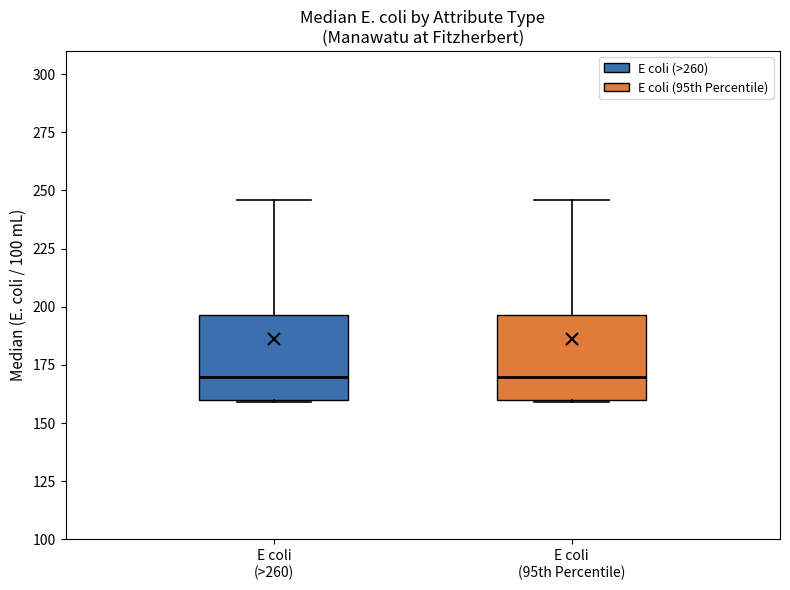

Reading left to right, transcribe this box plot: for each box, give where its median line is, the range the box spans, and where its two whiskers end, as read against the y-axis. The values are not printed on the chart, so give them approximately, as read against the axis.

E coli (>260): median 170, box 160 to 195, whiskers 160 to 245
E coli (95th Percentile): median 170, box 160 to 195, whiskers 160 to 245